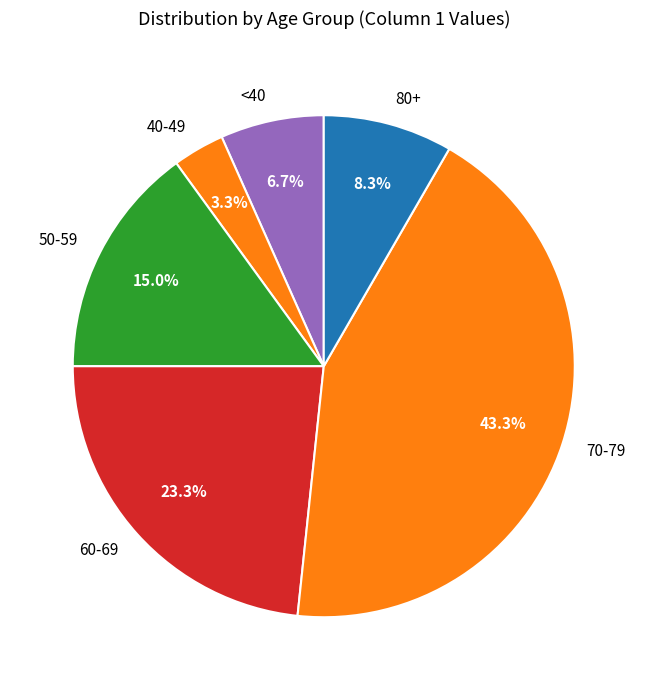

Is the sum of 50-59 and 80+ greater than half?

No